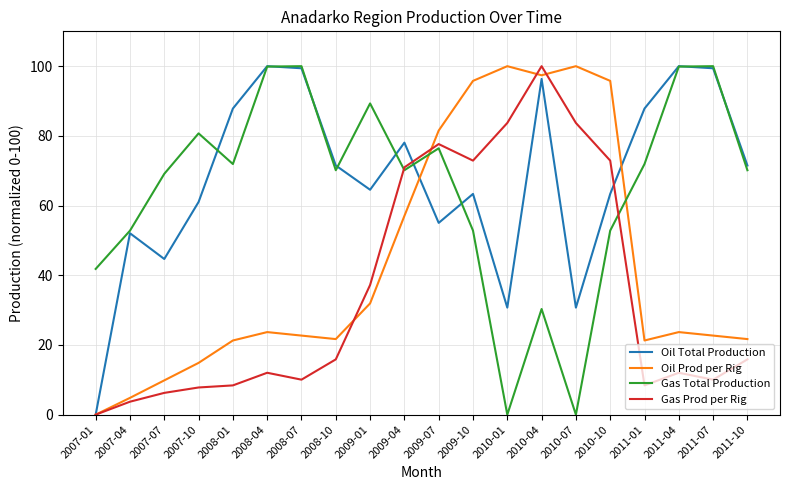

What position from the right is 2007-04?

19